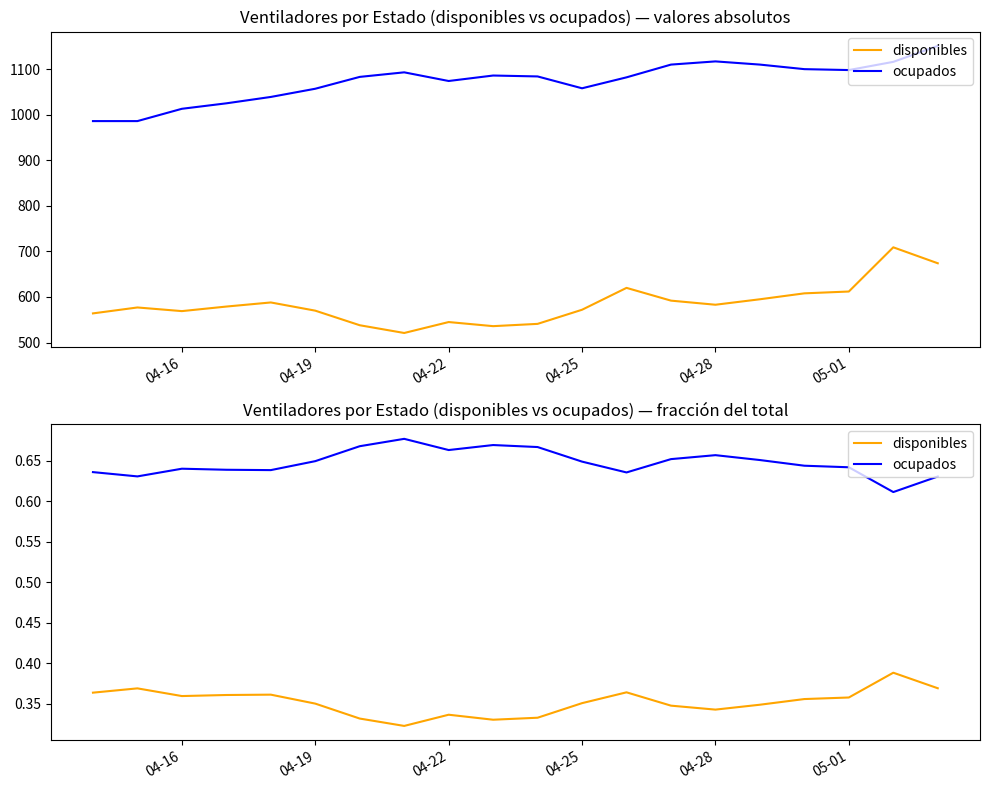

What is the highest value of the disponibles series?

0.4